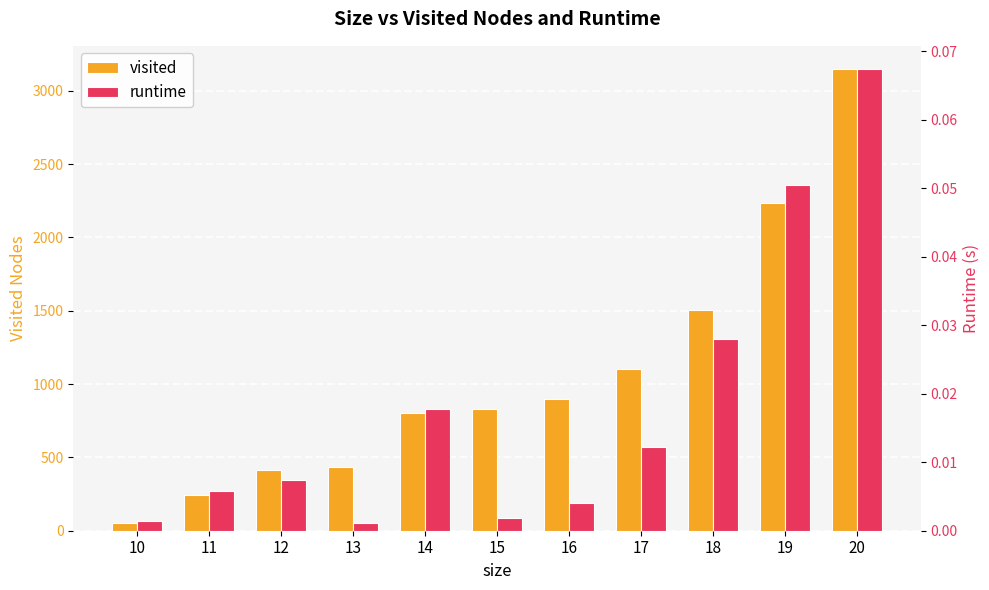

How many bars are there in total?

22